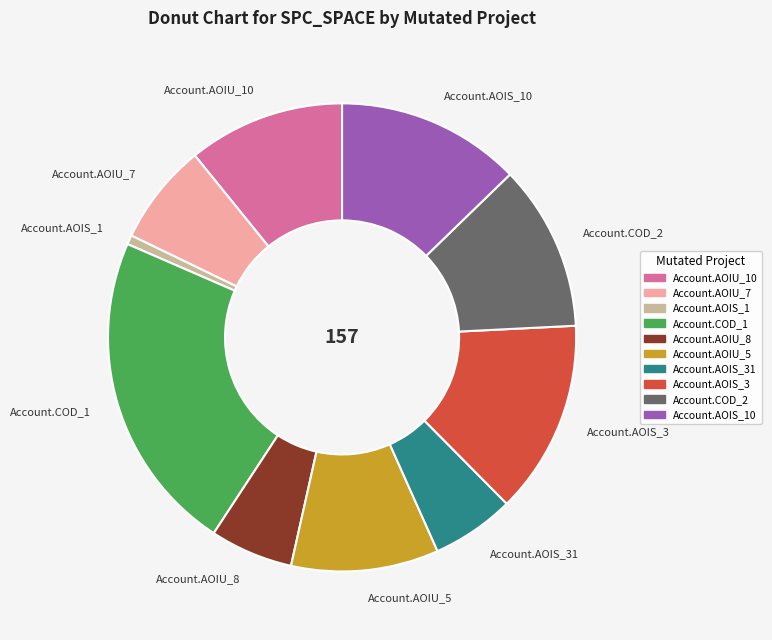

The Account.AOIU_7 slice represents 7% of the pie. True or false?

True